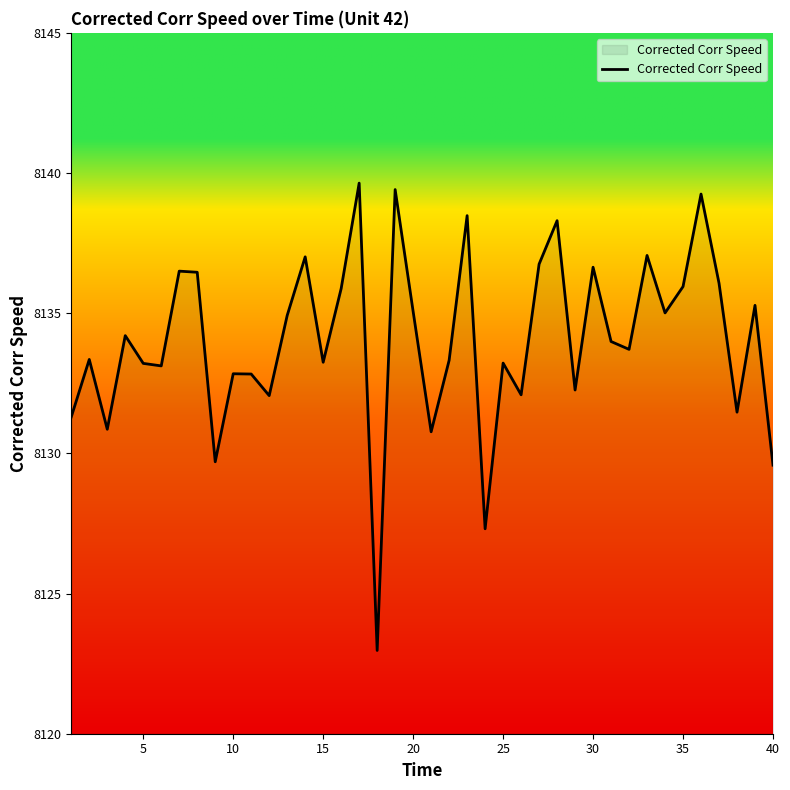

How many lines are shown in the chart?

1